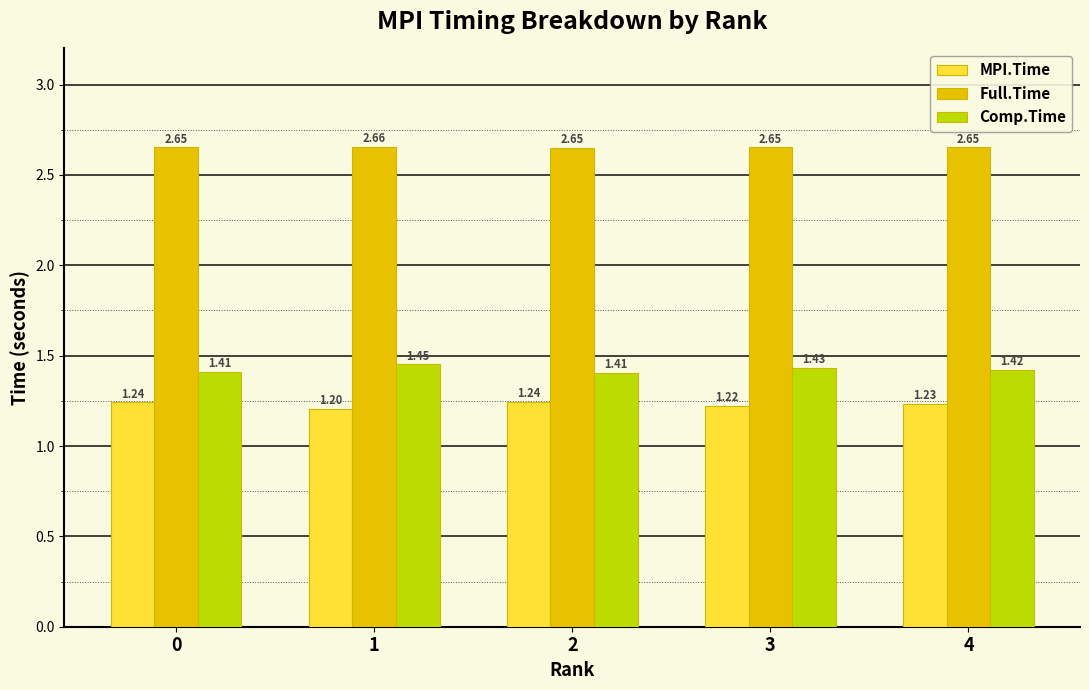

What is the sum of all MPI.Time values?

6.1